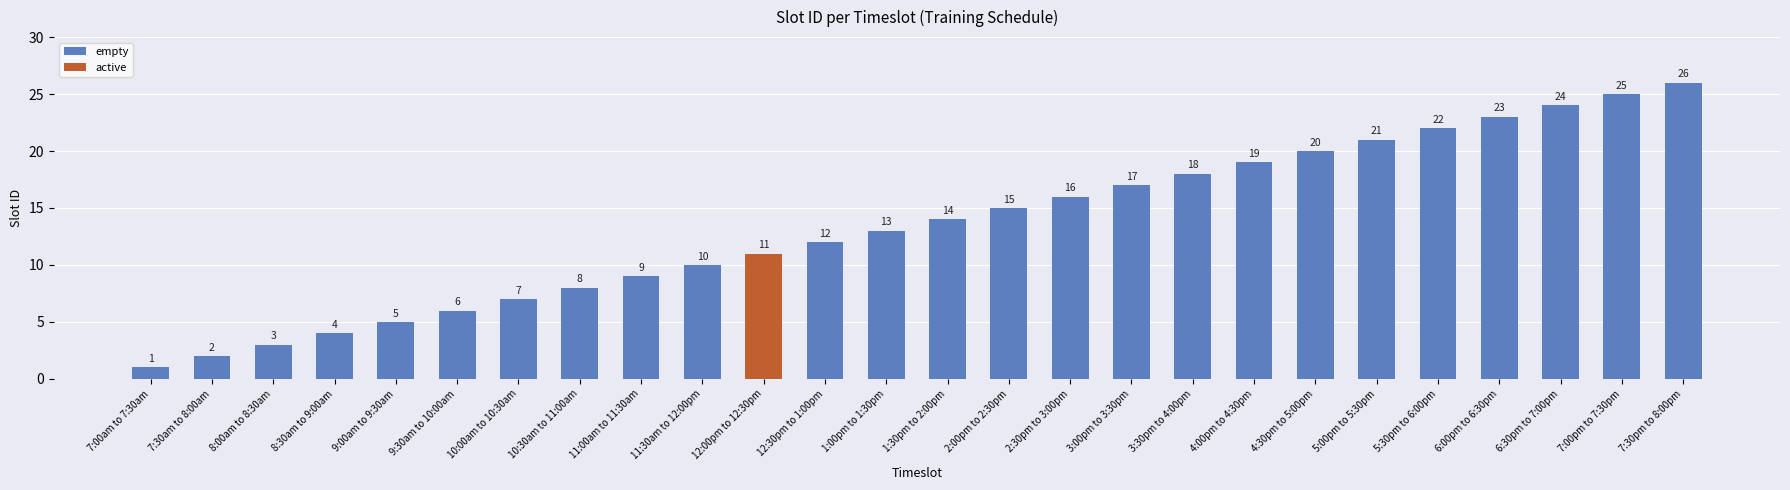

Reading left to right, extract all data points from this chart.

7:00am to 7:30am=1	7:30am to 8:00am=2	8:00am to 8:30am=3	8:30am to 9:00am=4	9:00am to 9:30am=5	9:30am to 10:00am=6	10:00am to 10:30am=7	10:30am to 11:00am=8	11:00am to 11:30am=9	11:30am to 12:00pm=10	12:00pm to 12:30pm=11	12:30pm to 1:00pm=12	1:00pm to 1:30pm=13	1:30pm to 2:00pm=14	2:00pm to 2:30pm=15	2:30pm to 3:00pm=16	3:00pm to 3:30pm=17	3:30pm to 4:00pm=18	4:00pm to 4:30pm=19	4:30pm to 5:00pm=20	5:00pm to 5:30pm=21	5:30pm to 6:00pm=22	6:00pm to 6:30pm=23	6:30pm to 7:00pm=24	7:00pm to 7:30pm=25	7:30pm to 8:00pm=26